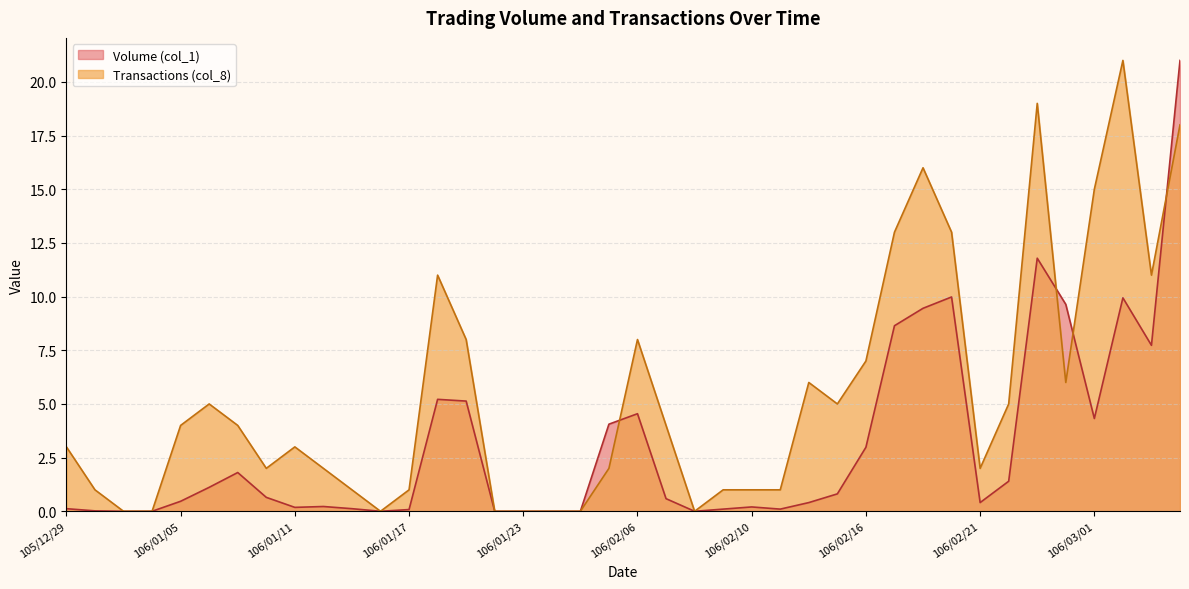

At how many categories does at least one series exceed 4?

18